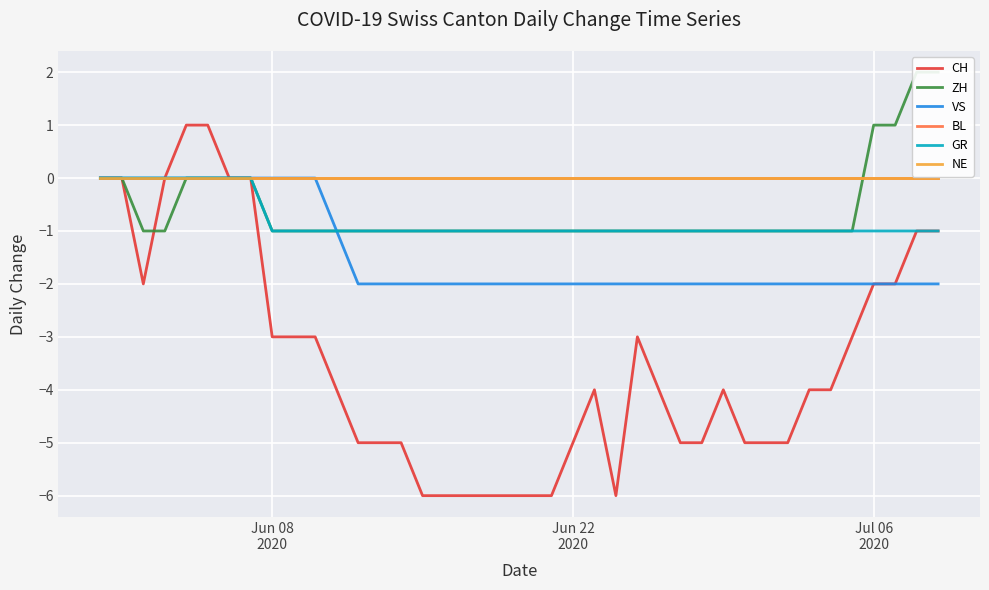

What is the difference between the maximum and minimum values in the GR series?

1